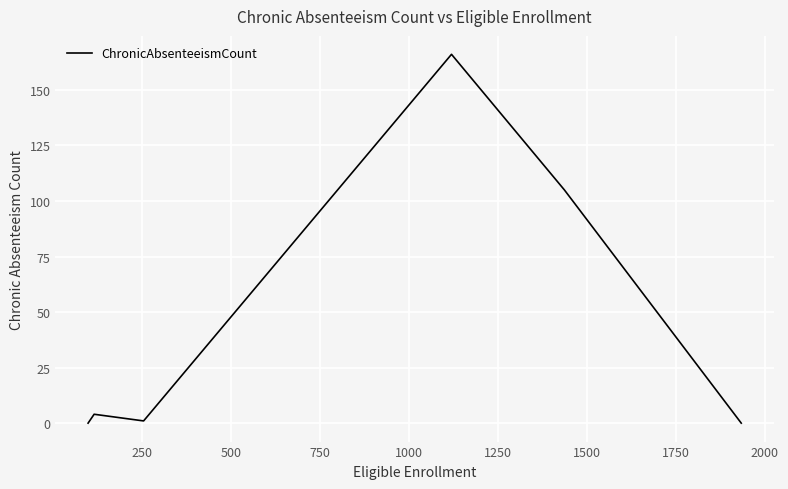

What is the maximum value shown in the chart?

166